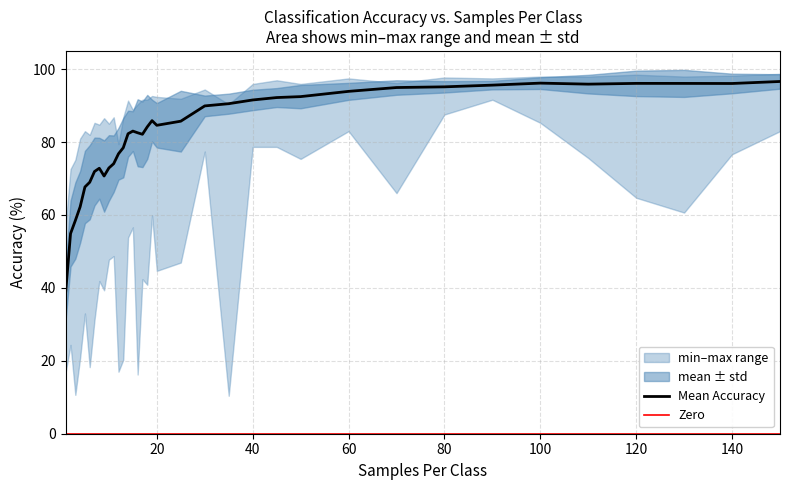

What is the difference between the highest and lowest values at minAcc?

77.0